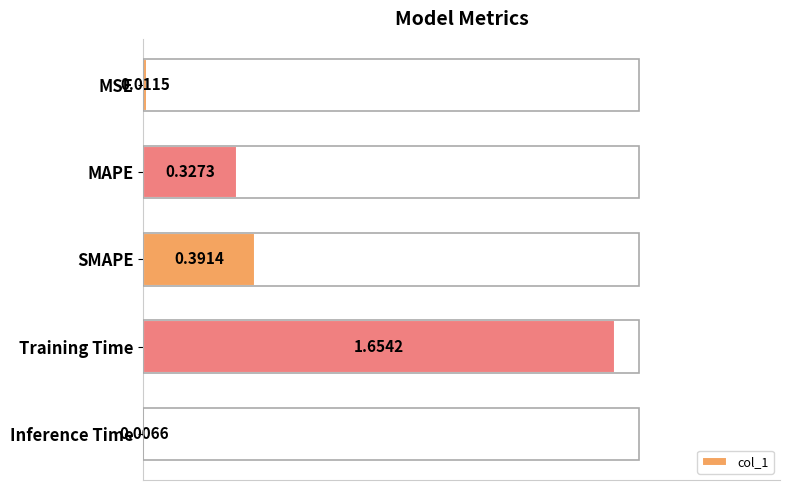

Where is the data nearest to the value 0?

Inference Time